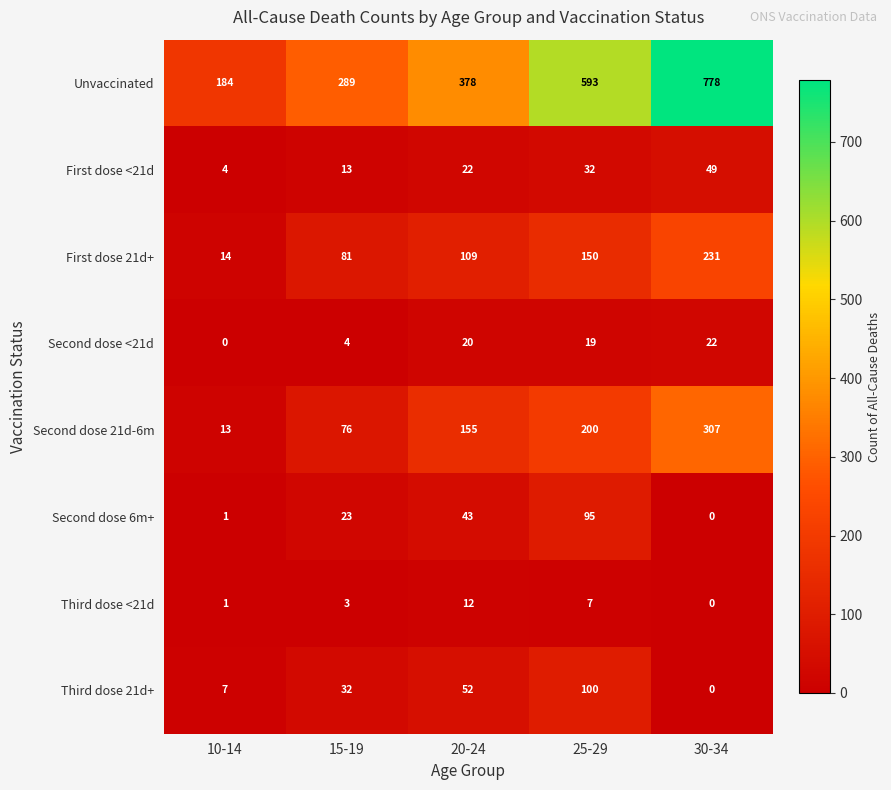

Count the Unvaccinated values in the range 289 to 593.

3